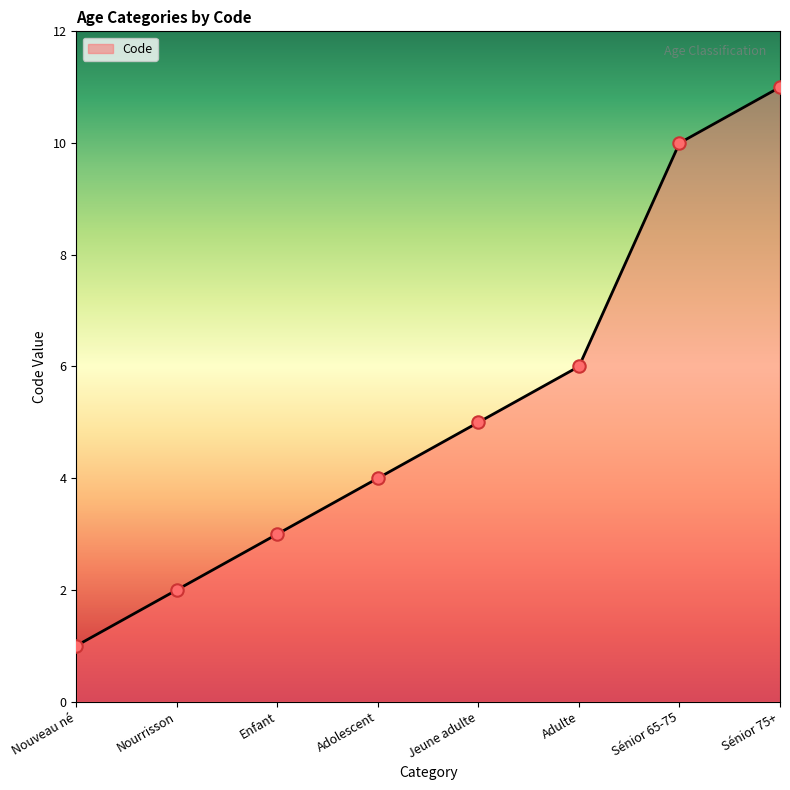

Between Jeune adulte and Enfant, which is larger?

Jeune adulte